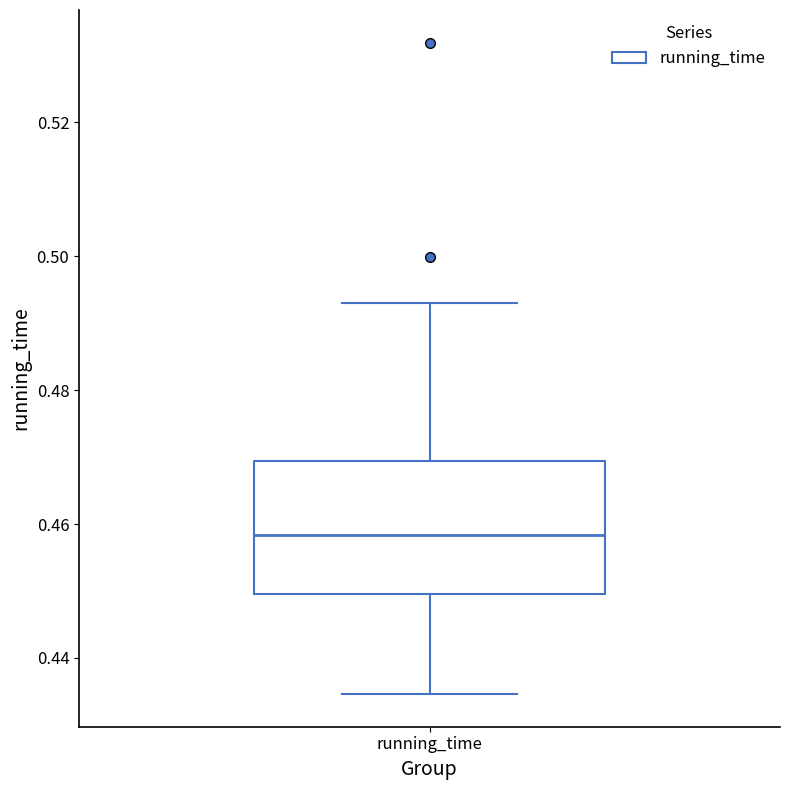

Transcribe this box plot: give where the median line is, the range the box spans, and where the two whiskers end, as read against the y-axis. The values are not printed on the chart, so give them approximately, as read against the axis.

median 0.458, box 0.450 to 0.470, whiskers 0.434 to 0.494